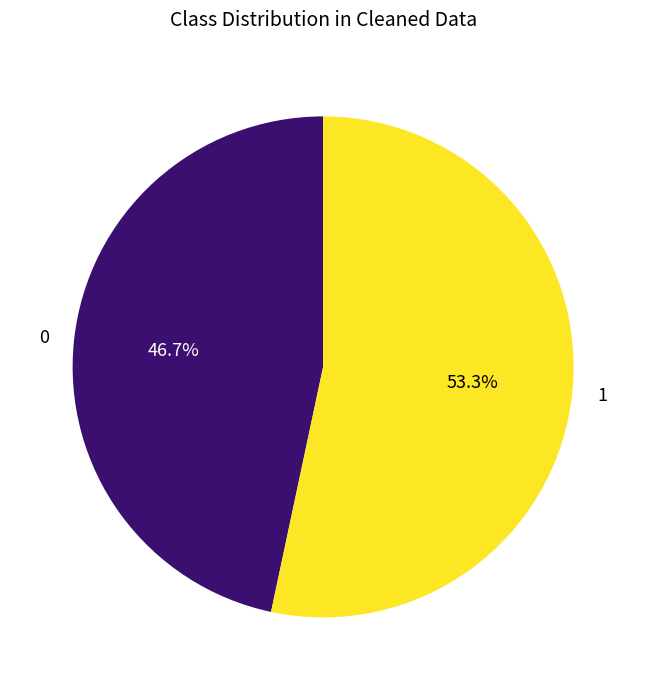

Approximately how many times larger is the value at 1 compared to 0?

1.1